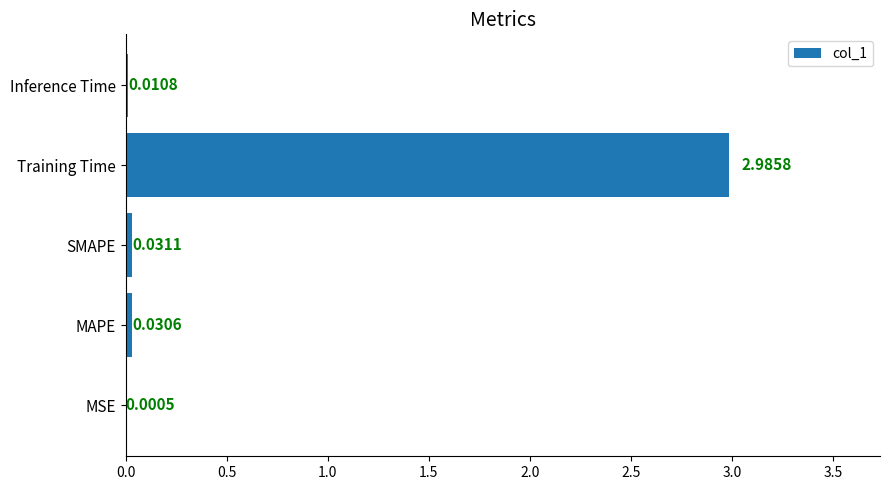

What is the sum of all values?

3.1